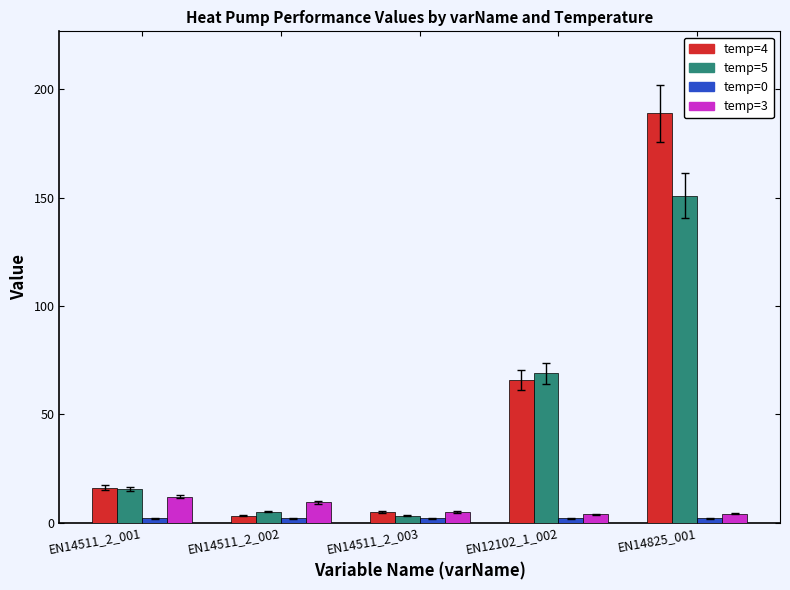

At which category is the sum across all series the highest?

EN14825_001